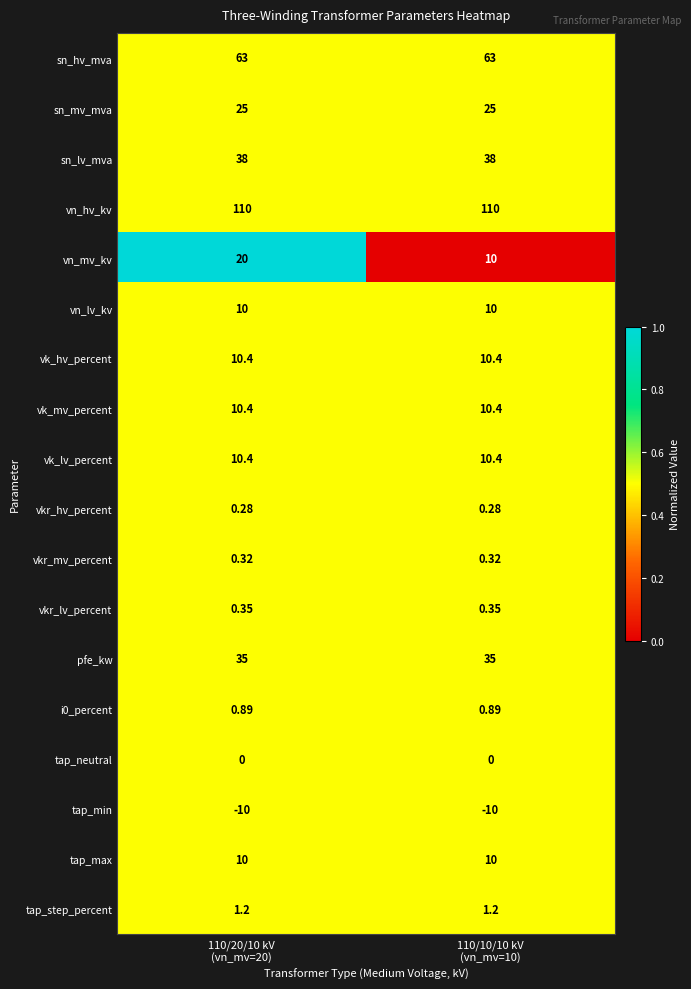

Which series has the widest spread of values?

vn_mv_kv